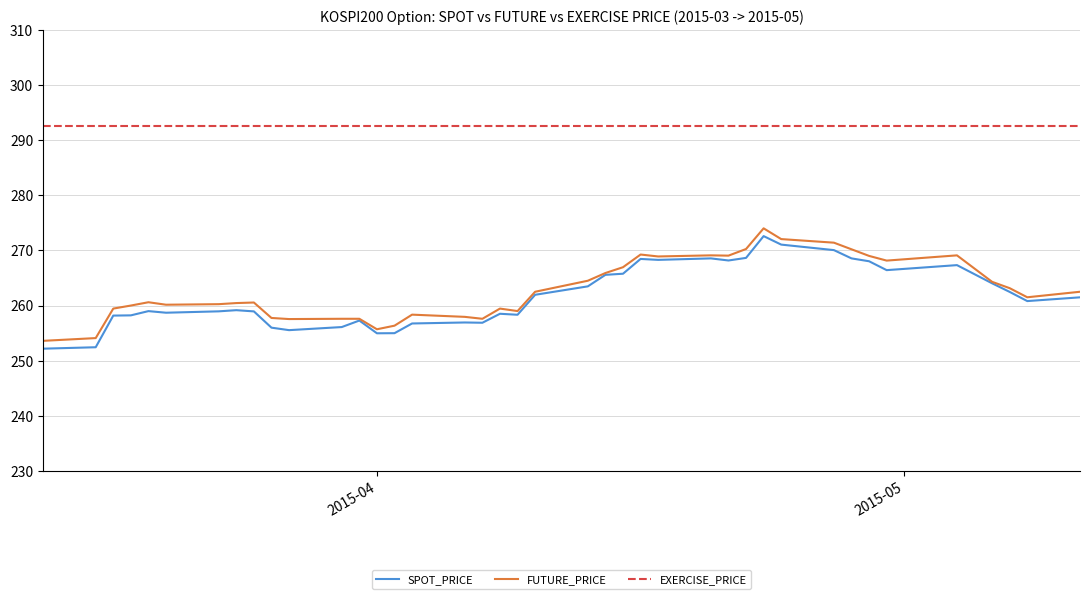

Which series has the largest range (max minus min)?

SPOT_PRICE